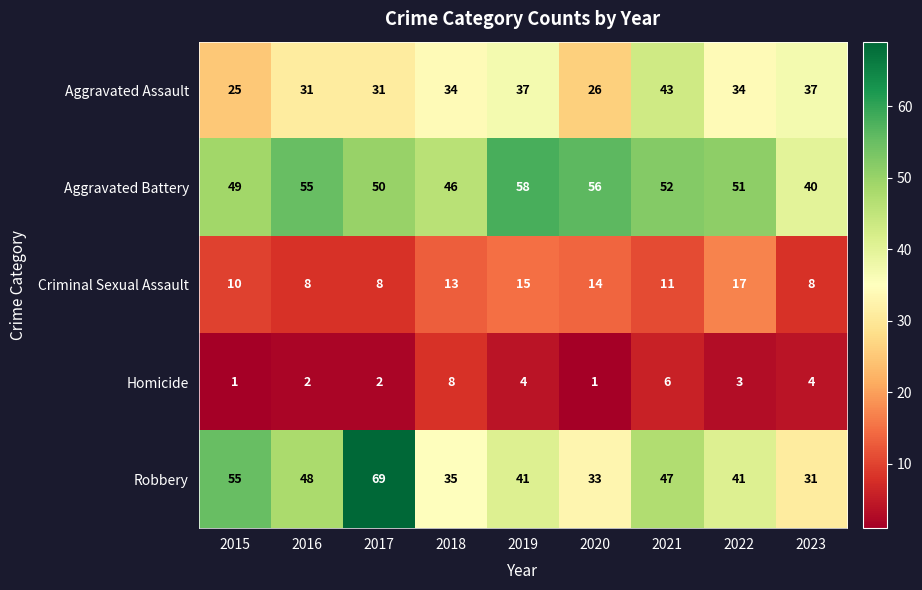

Is it true that Aggravated Assault equals 52 at 2017?

False